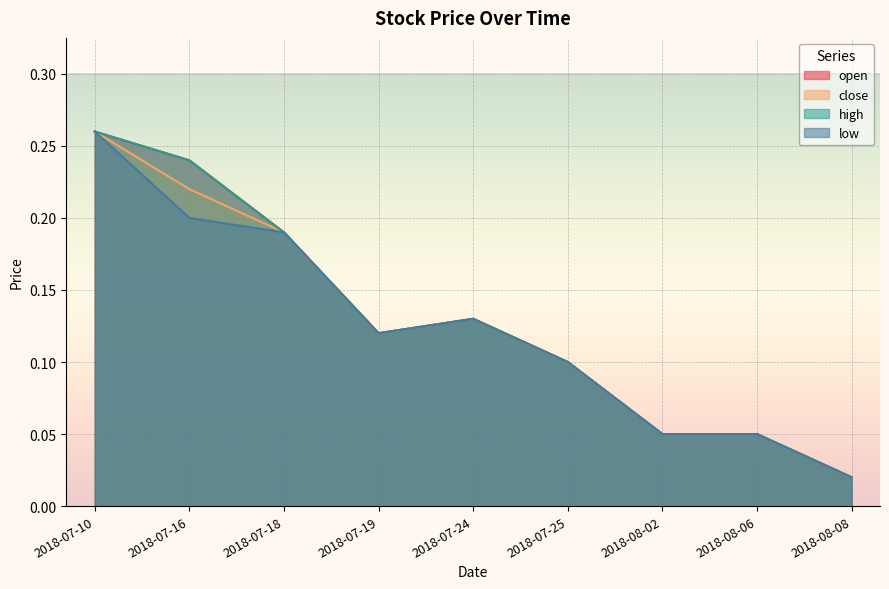

In close, how many points are lower than both neighbors (excluding endpoints)?

1